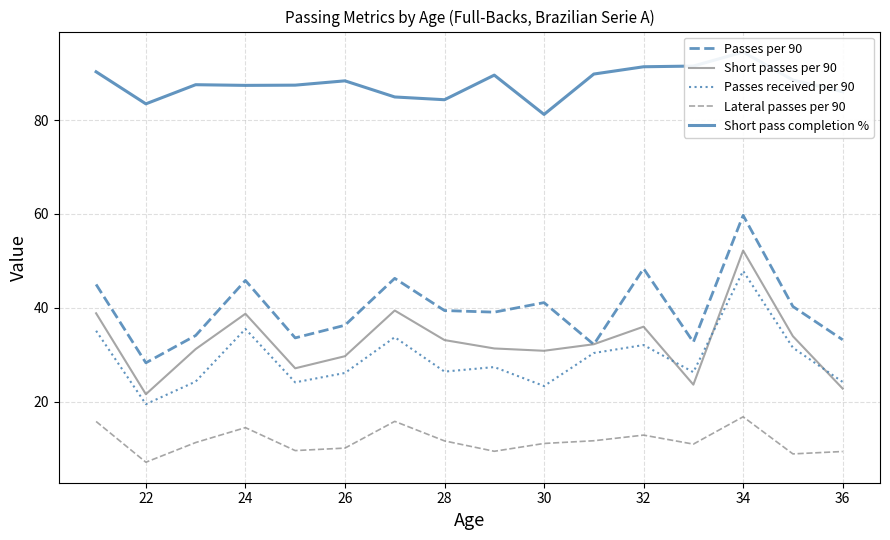

What is the difference between the second highest and minimum values in the Passes received per 90 series?

16.0